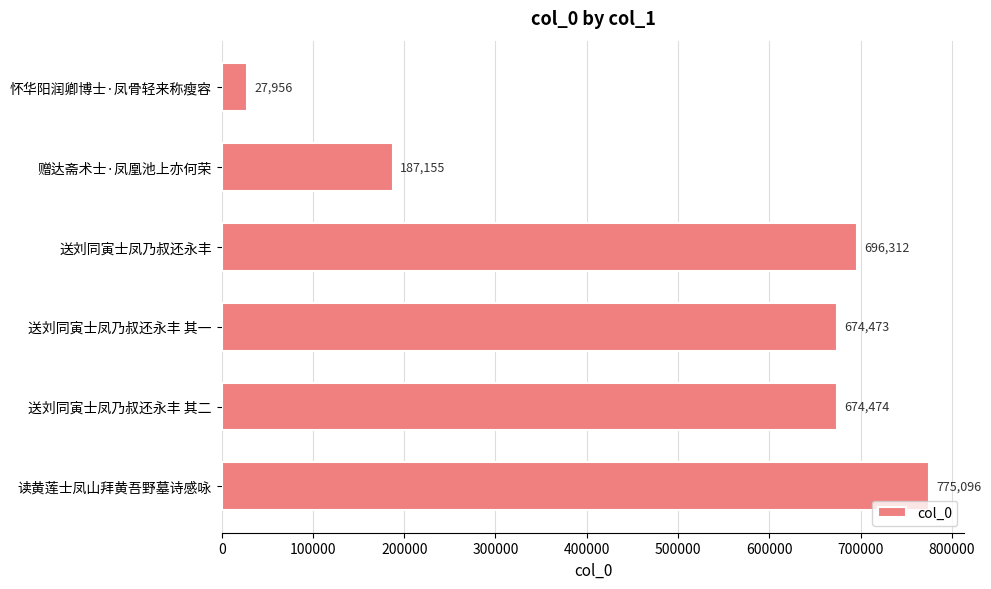

What is the difference between the maximum and minimum values?

747140